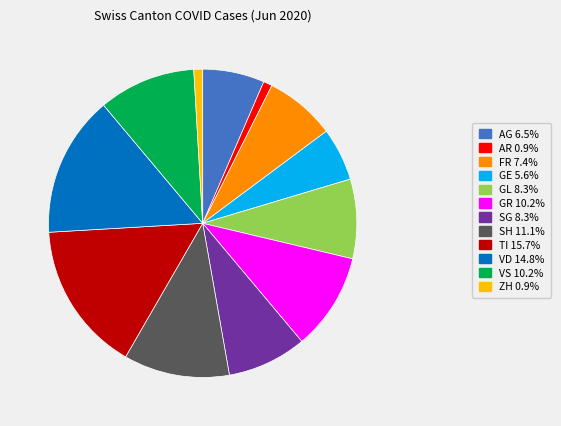

Does TI 15.7% represent more than half of the total?

No